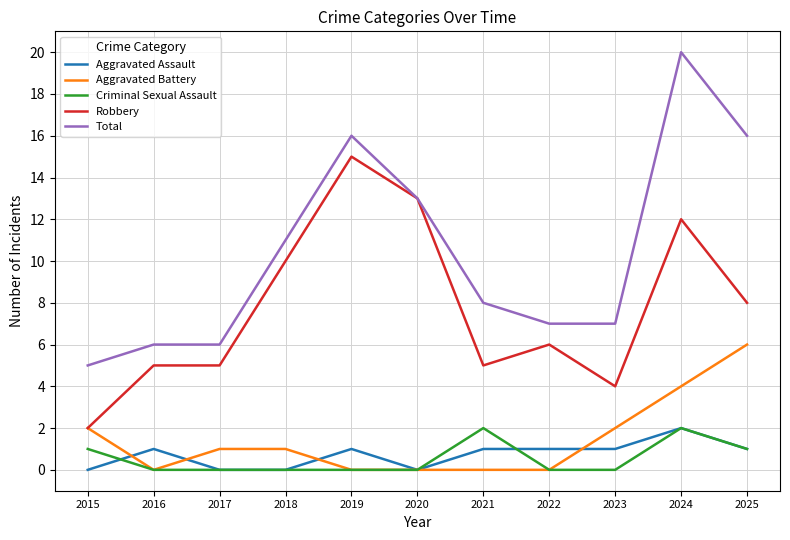

Reading right to left, transcribe all the data shown in this chart.

Aggravated Assault: 2025=1	2024=2	2023=1	2022=1	2021=1	2020=0	2019=1	2018=0	2017=0	2016=1	2015=0
Aggravated Battery: 2025=6	2024=4	2023=2	2022=0	2021=0	2020=0	2019=0	2018=1	2017=1	2016=0	2015=2
Criminal Sexual Assault: 2025=1	2024=2	2023=0	2022=0	2021=2	2020=0	2019=0	2018=0	2017=0	2016=0	2015=1
Robbery: 2025=8	2024=12	2023=4	2022=6	2021=5	2020=13	2019=15	2018=10	2017=5	2016=5	2015=2
Total: 2025=16	2024=20	2023=7	2022=7	2021=8	2020=13	2019=16	2018=11	2017=6	2016=6	2015=5